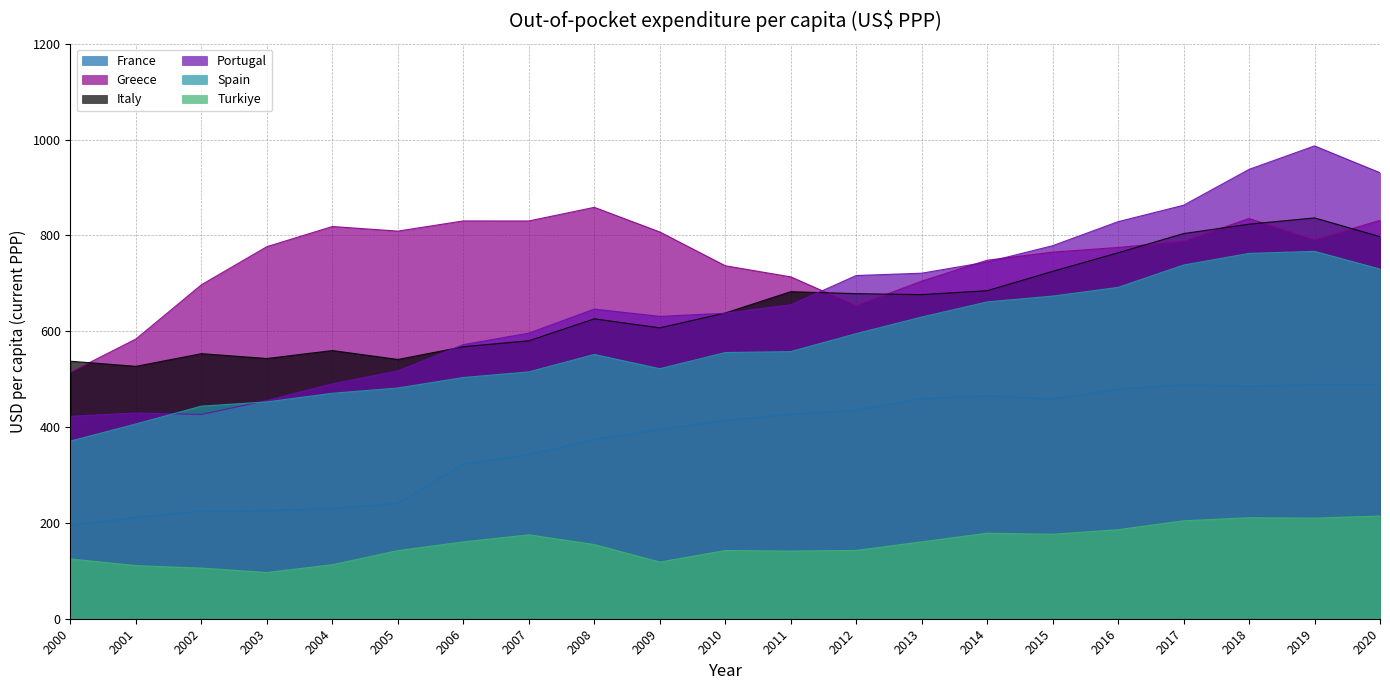

Between 2020 and 2016, which is larger?

2020